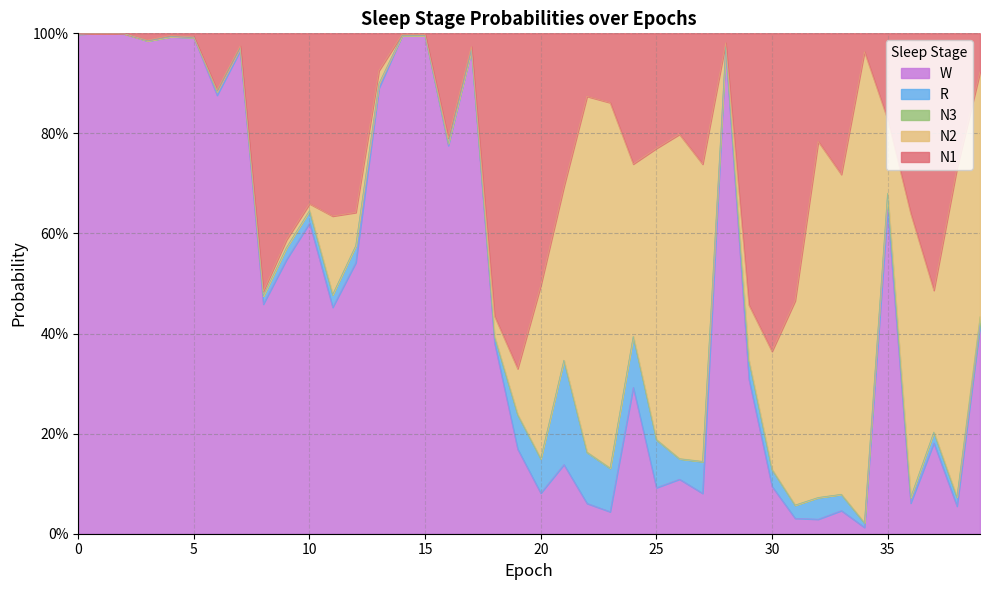

Where is R nearest to the value 0?

1